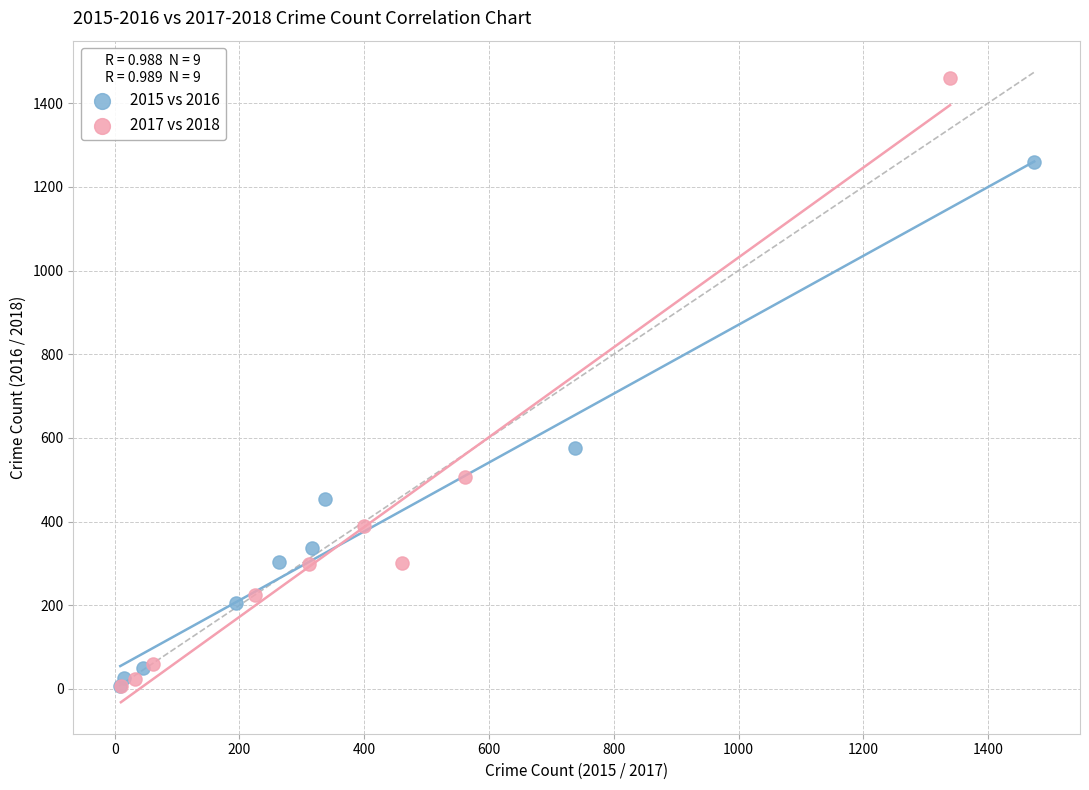

Which series has the largest Y range (max minus min)?

2017 vs 2018